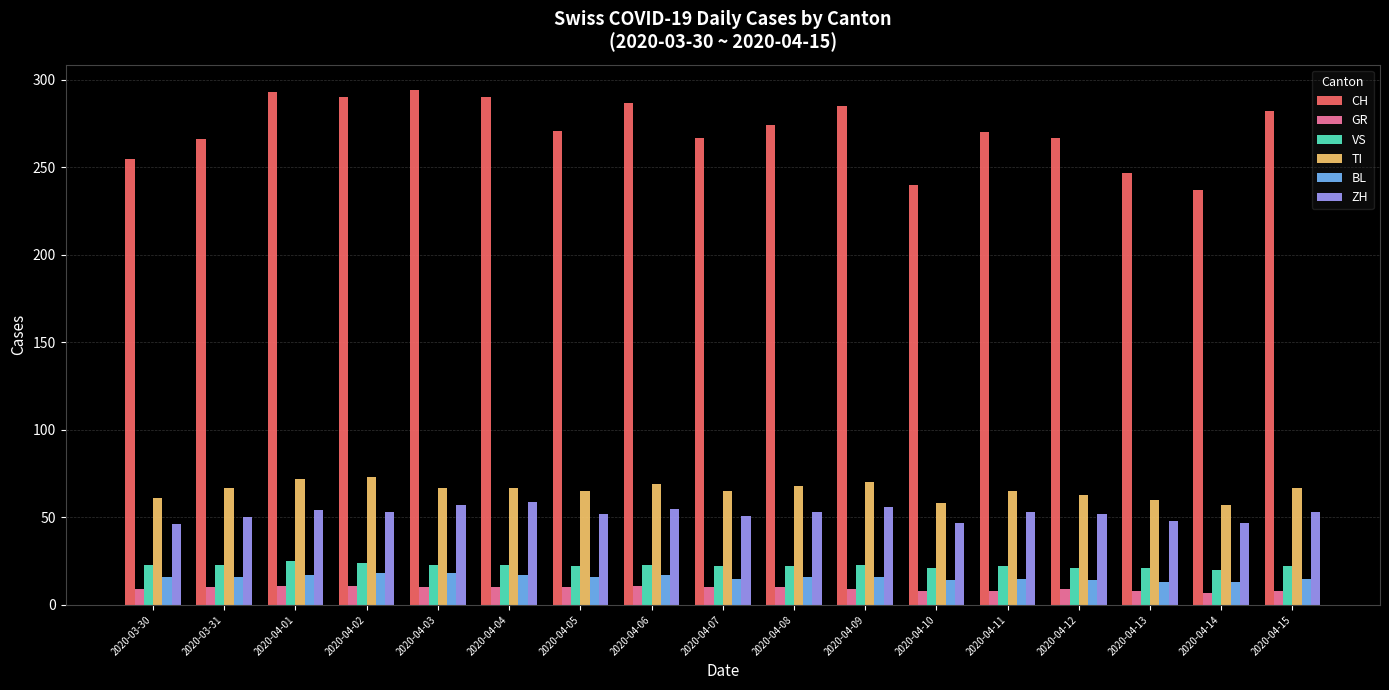

What position from the right is 2020-04-06?

10